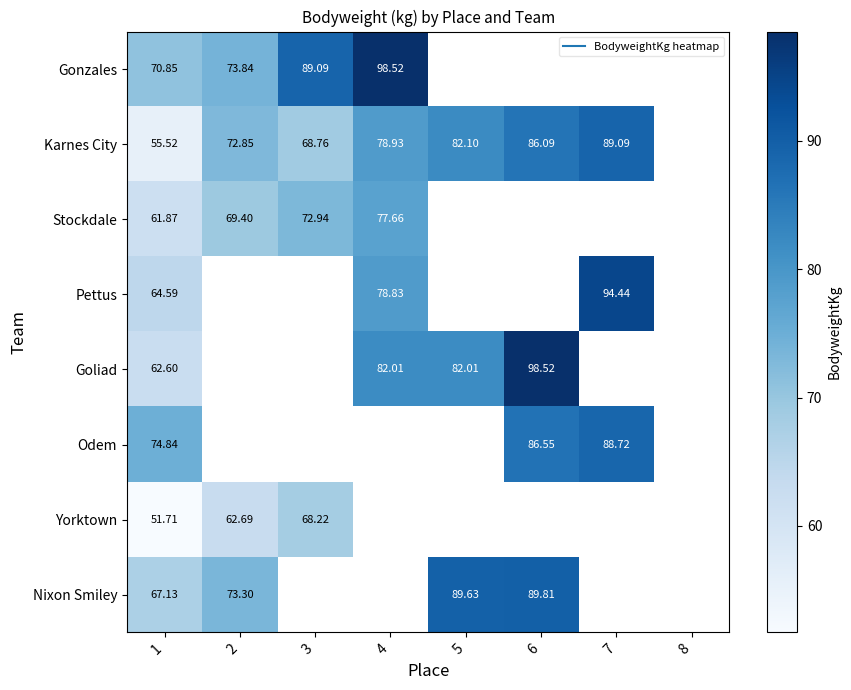

Which category has the lowest value in the Nixon Smiley series?

1